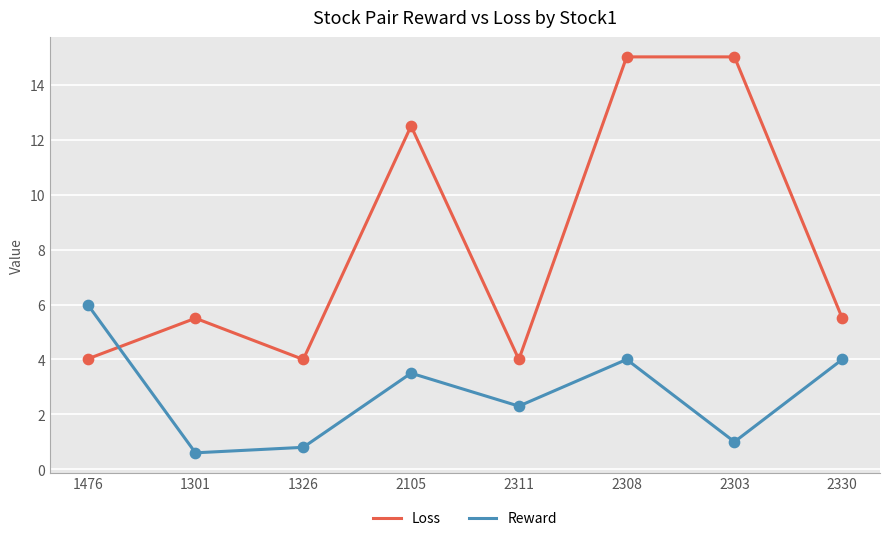

What are all the series names shown in the legend?

Loss, Reward